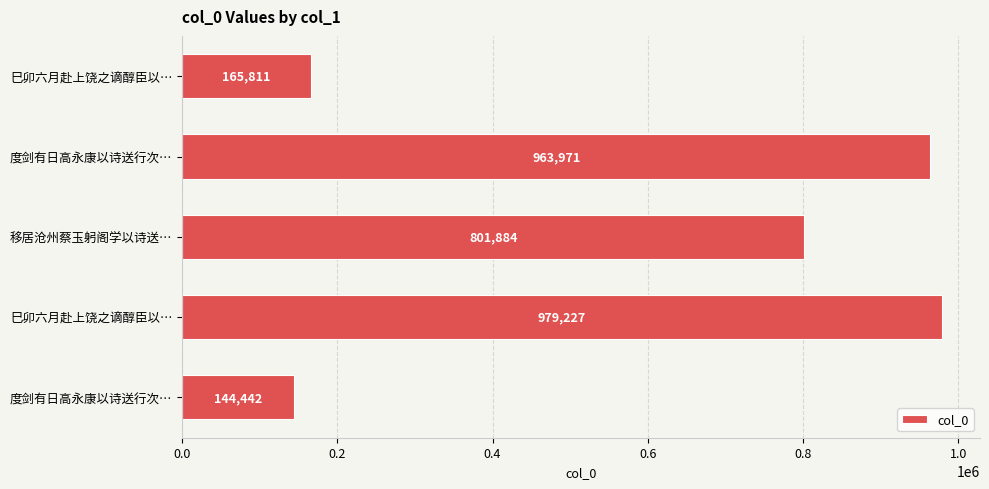

How many values are below 801884?

2